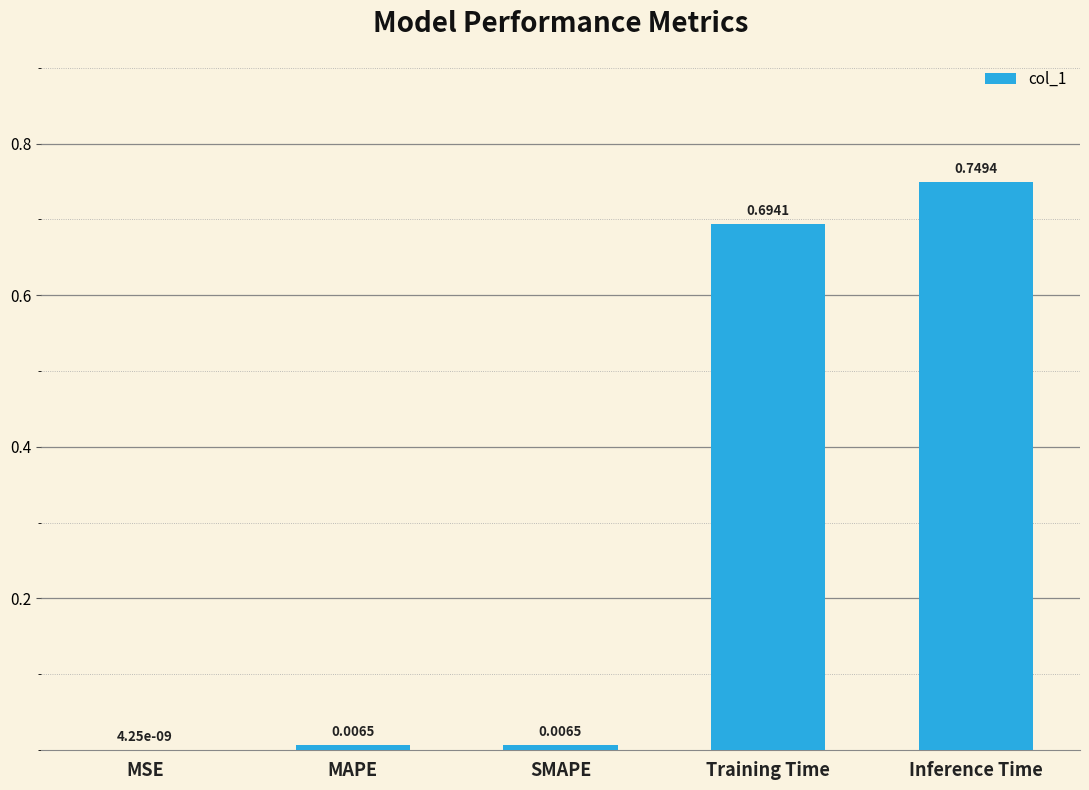

At which label is the value closest to 0?

MSE